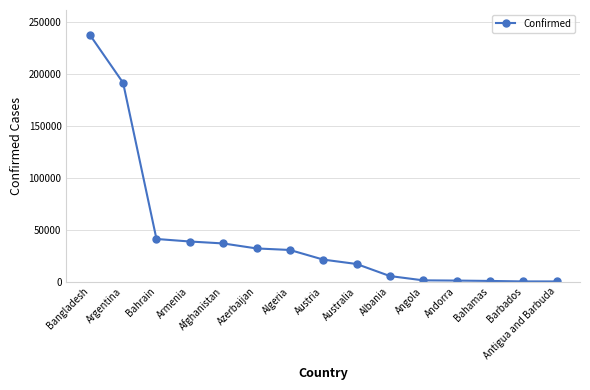

The chart shows a value of 36675 at Afghanistan. True or false?

True